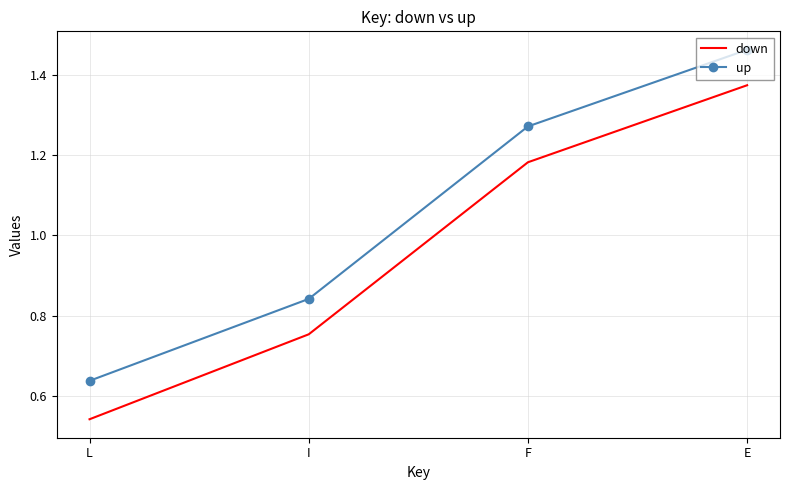

True or false: up and down cross at least once.

False